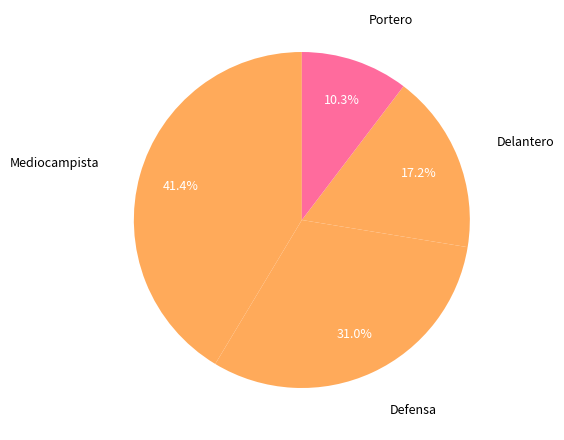

What is the largest slice in the pie chart?

Mediocampista